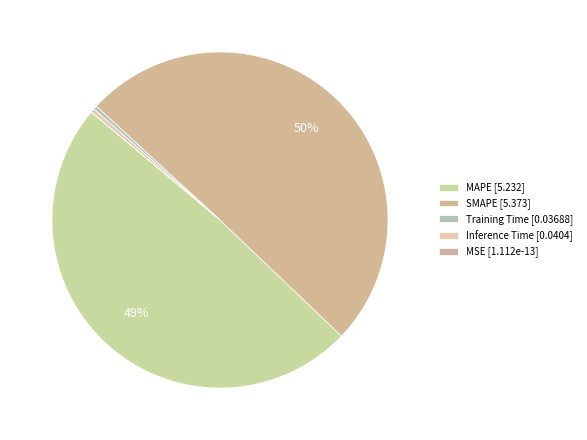

Which category has the biggest portion of the pie?

SMAPE